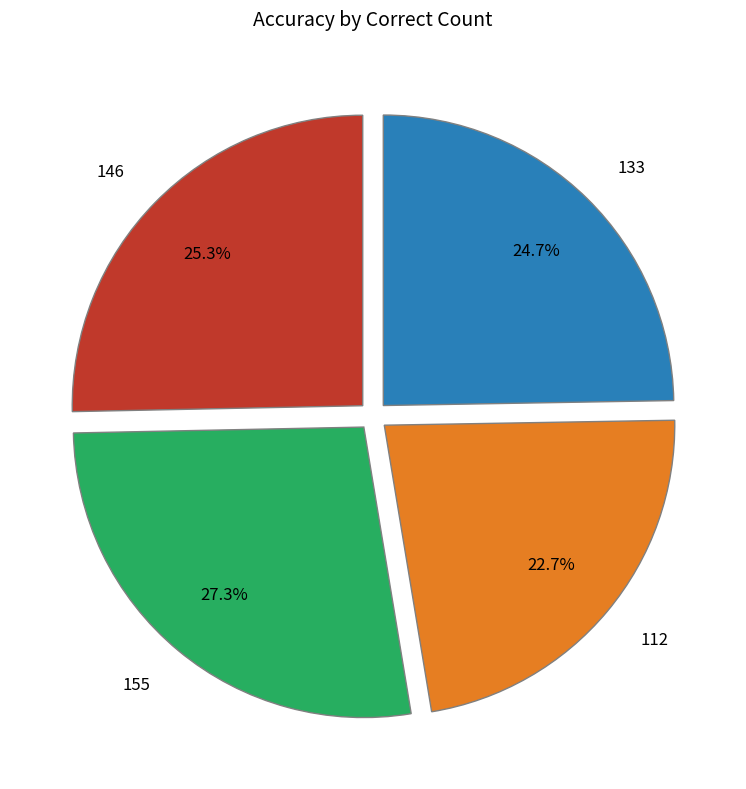

Does 133 represent more than half of the total?

No